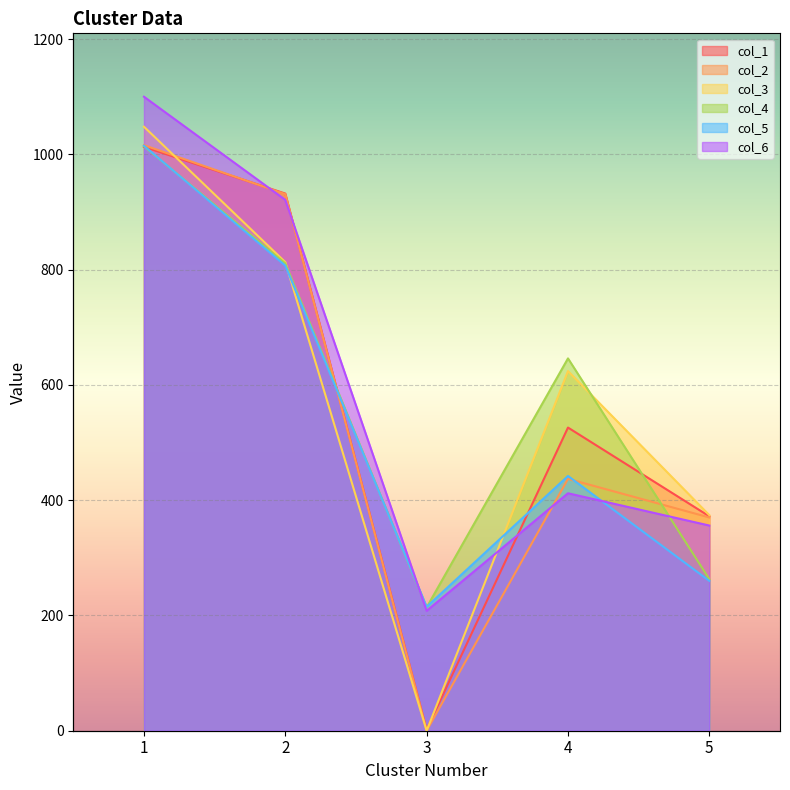

What is the maximum value for col_3?

1048